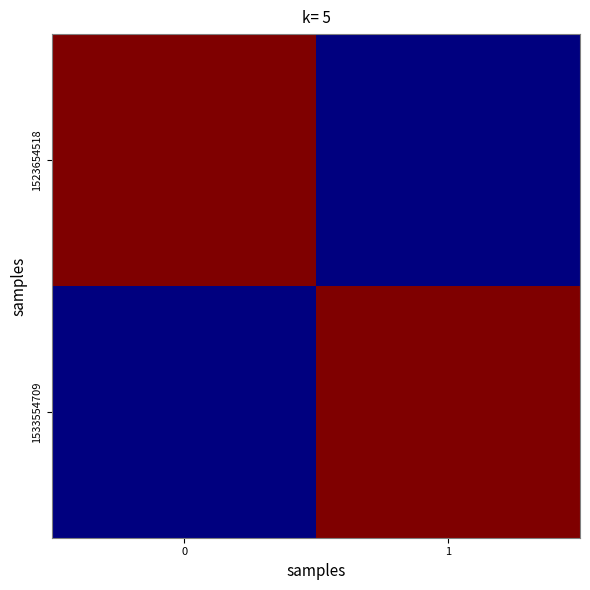

Reading right to left, what are all the values shown in this chart?

1523654518: 1=0	0=1
1533554709: 1=1	0=0